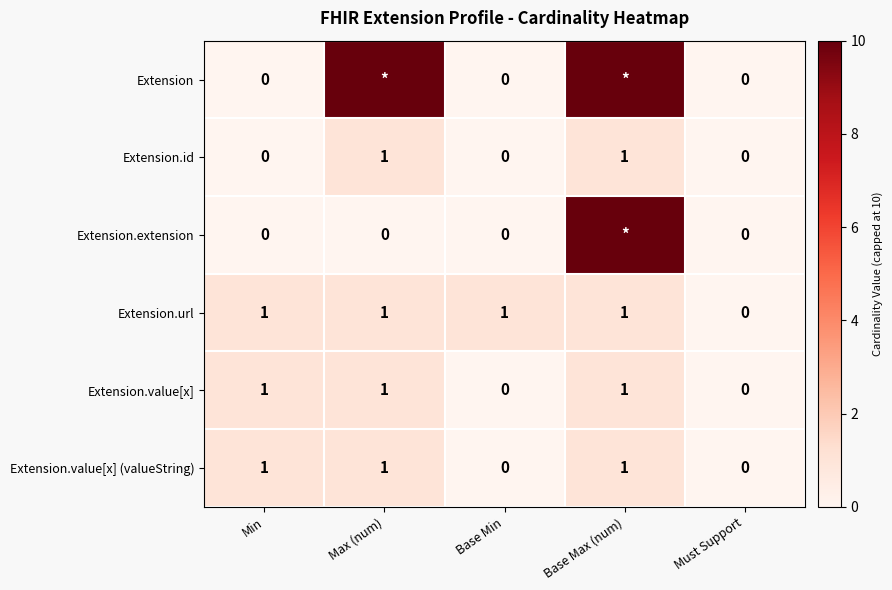

What is the maximum value for Extension.value[x]?

1